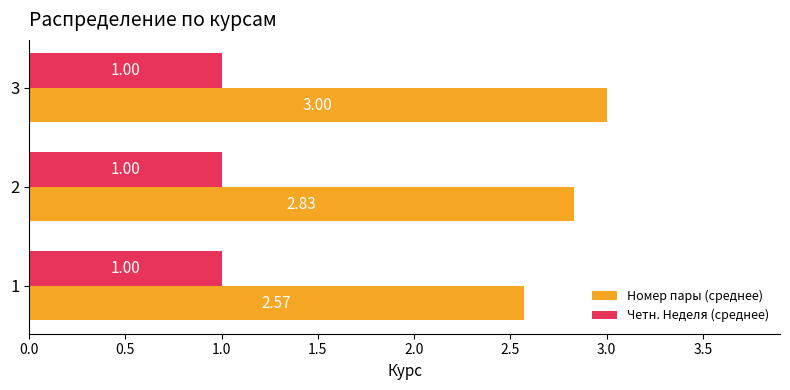

What is the total value across all series at 3?

4.0